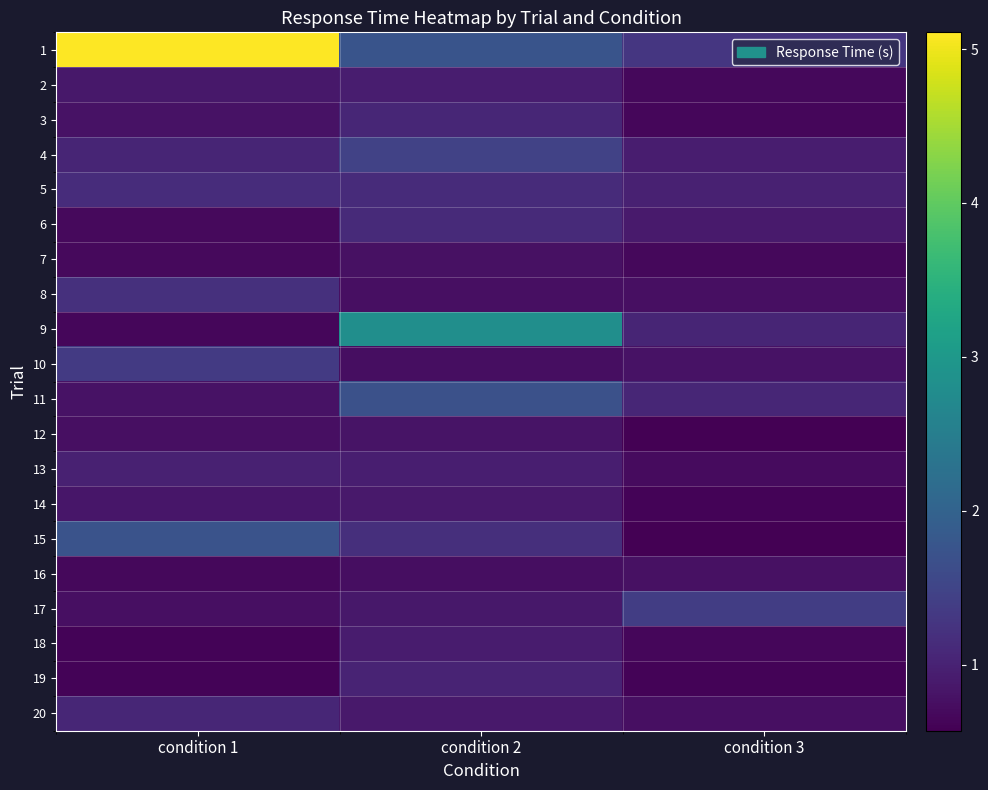

What is the difference between the highest and lowest values at condition 1?

4.5